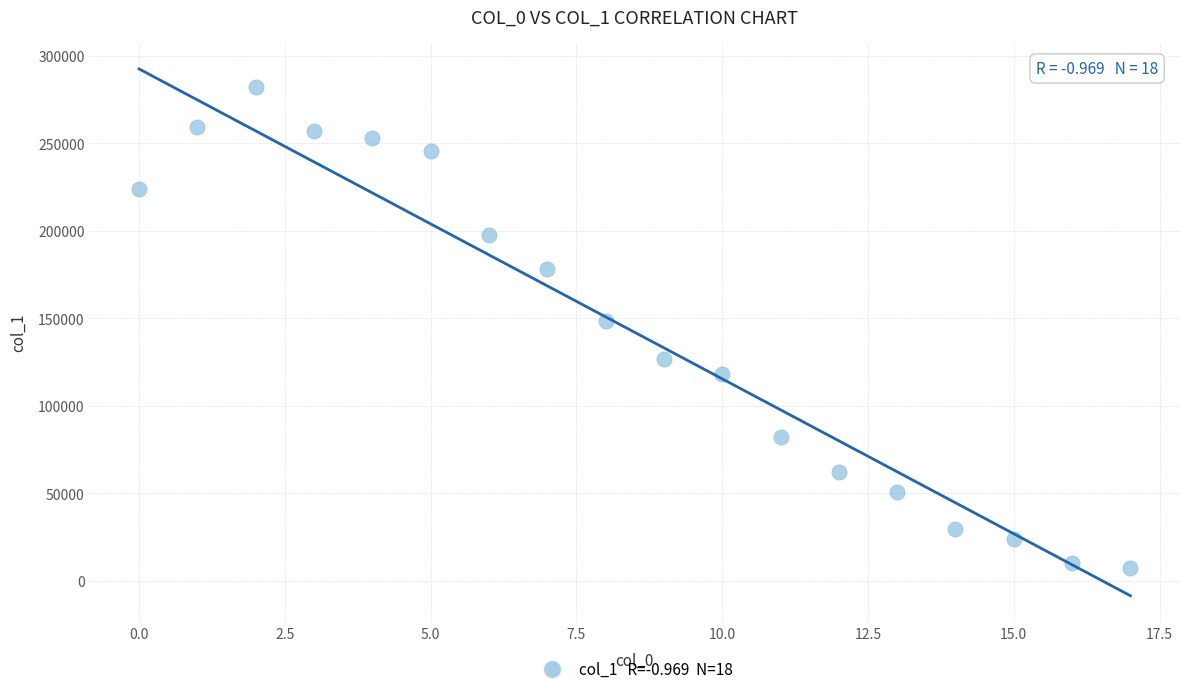

What is the range of Y values (max minus min)?

274964